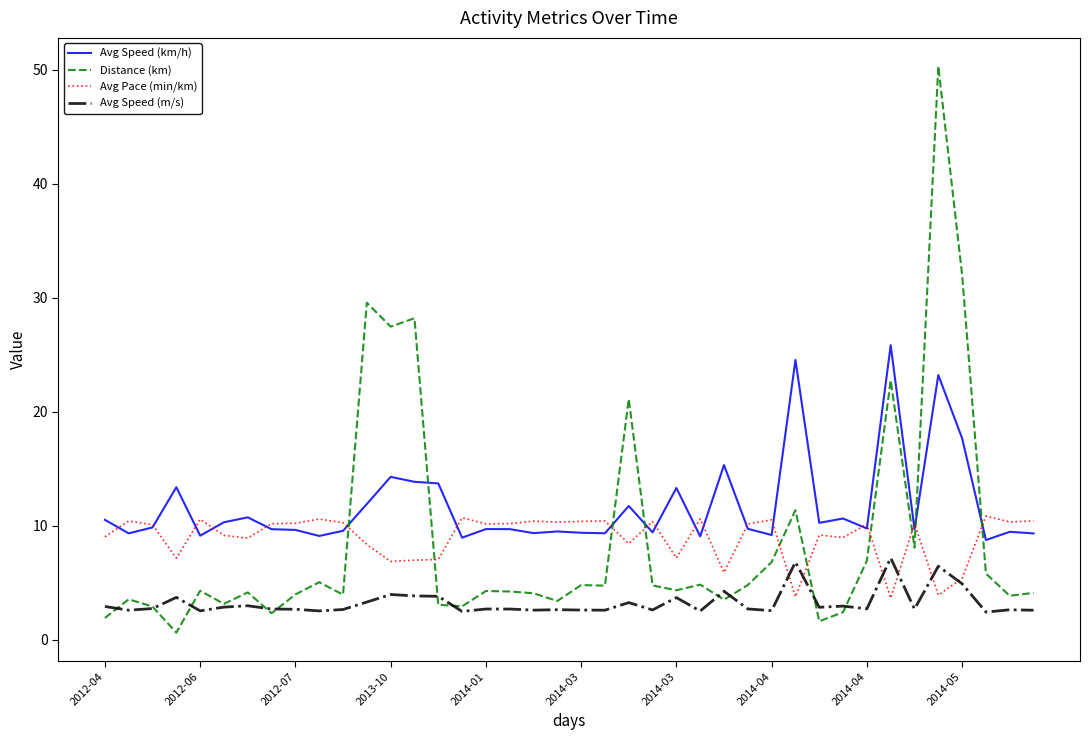

Which series ends up on top after the final intersection of Distance (km) and Avg Pace (min/km)?

Avg Pace (min/km)